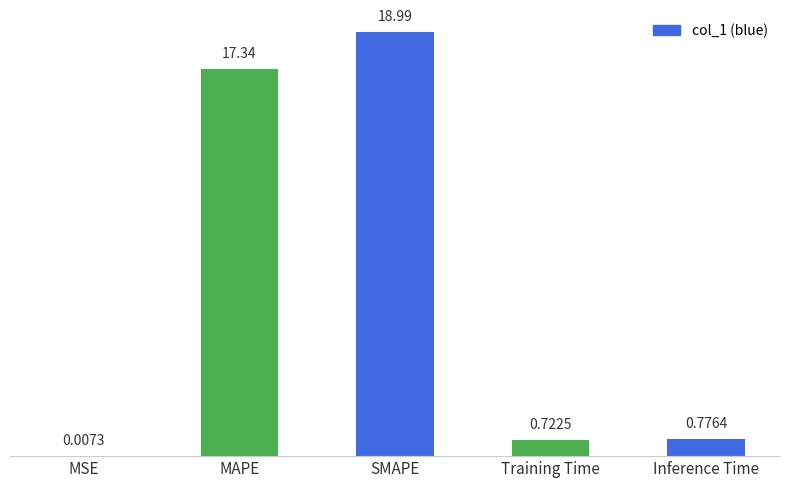

What is the sum of the values at SMAPE and MAPE?

36.3